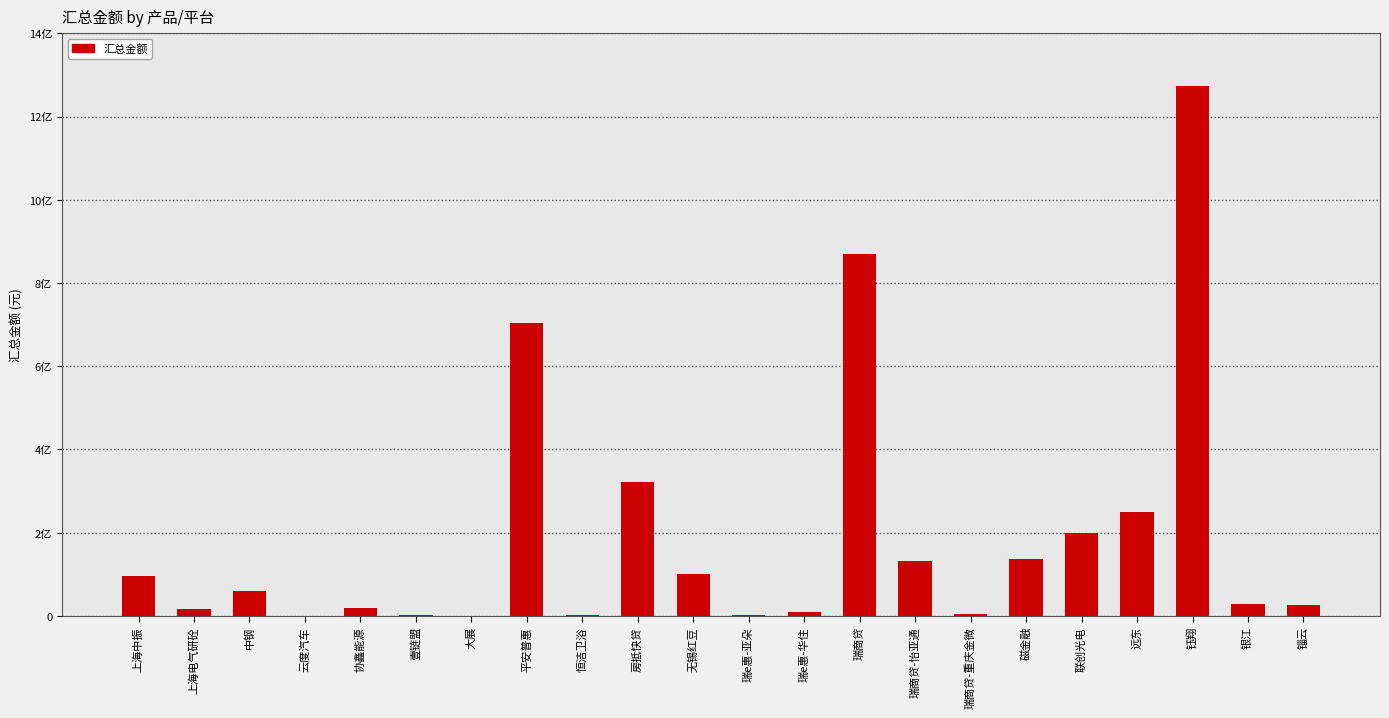

Reading left to right, extract all data points from this chart.

上海中振=95000000.0	上海电气研砼=16075571.4	中钢=60001291.3	云度汽车=587215.0	协鑫能源=20000000.0	壹链盟=1056075.2	大展=0.0	平安普惠=705014843.1	恒洁卫浴=978159.8	房抵快贷=321030000.0	无锡红豆=100000000.0	瑞e惠-亚朵=3000000.0	瑞e惠-华住=8300000.0	瑞商贷=870291111.5	瑞商贷-怡亚通=132955126.0	瑞商贷-重庆金微=5516641.7	磁金融=135500600.0	联创光电=199812209.8	远东=249450876.8	钰翔=1272613846.9	银江=27999999.6	锱云=26435000.0